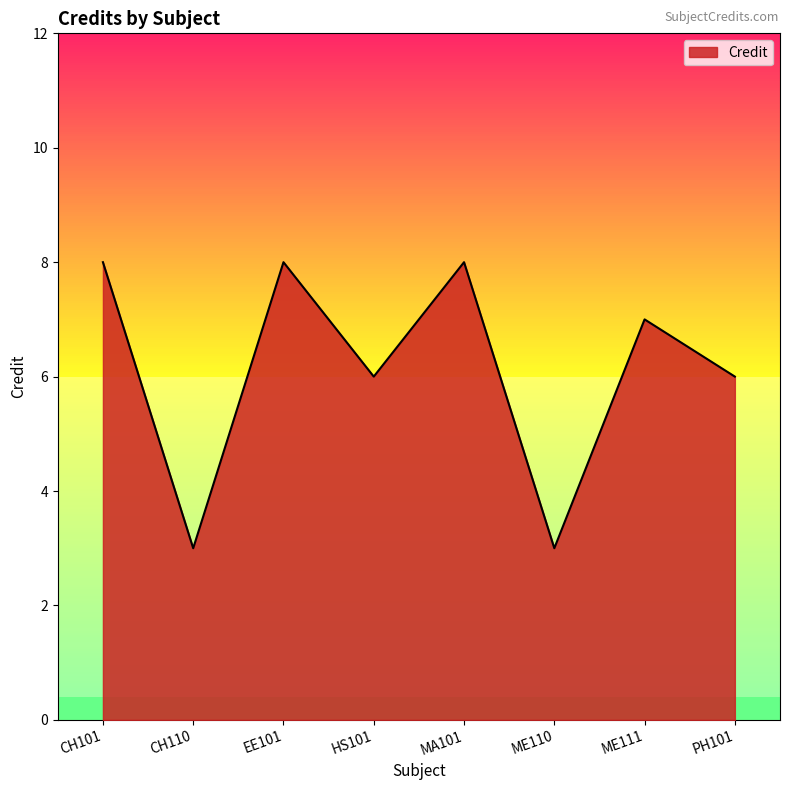

What is the difference between the second highest and second lowest values?

5